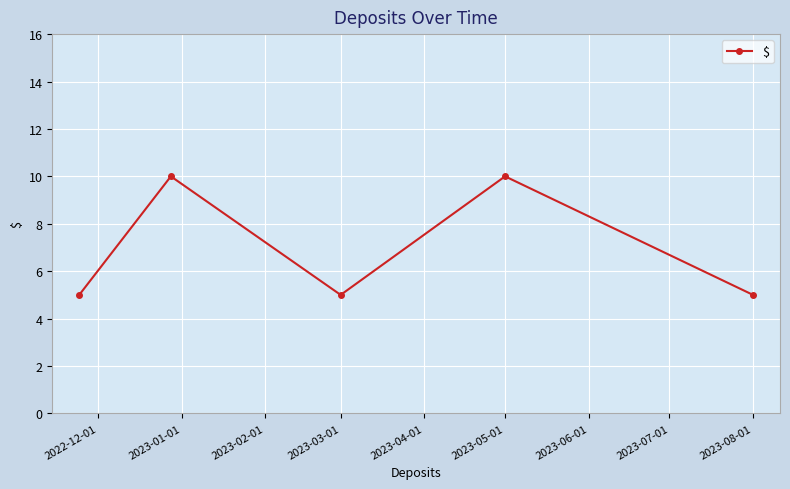

What is the value of the 5th point from the left?

5